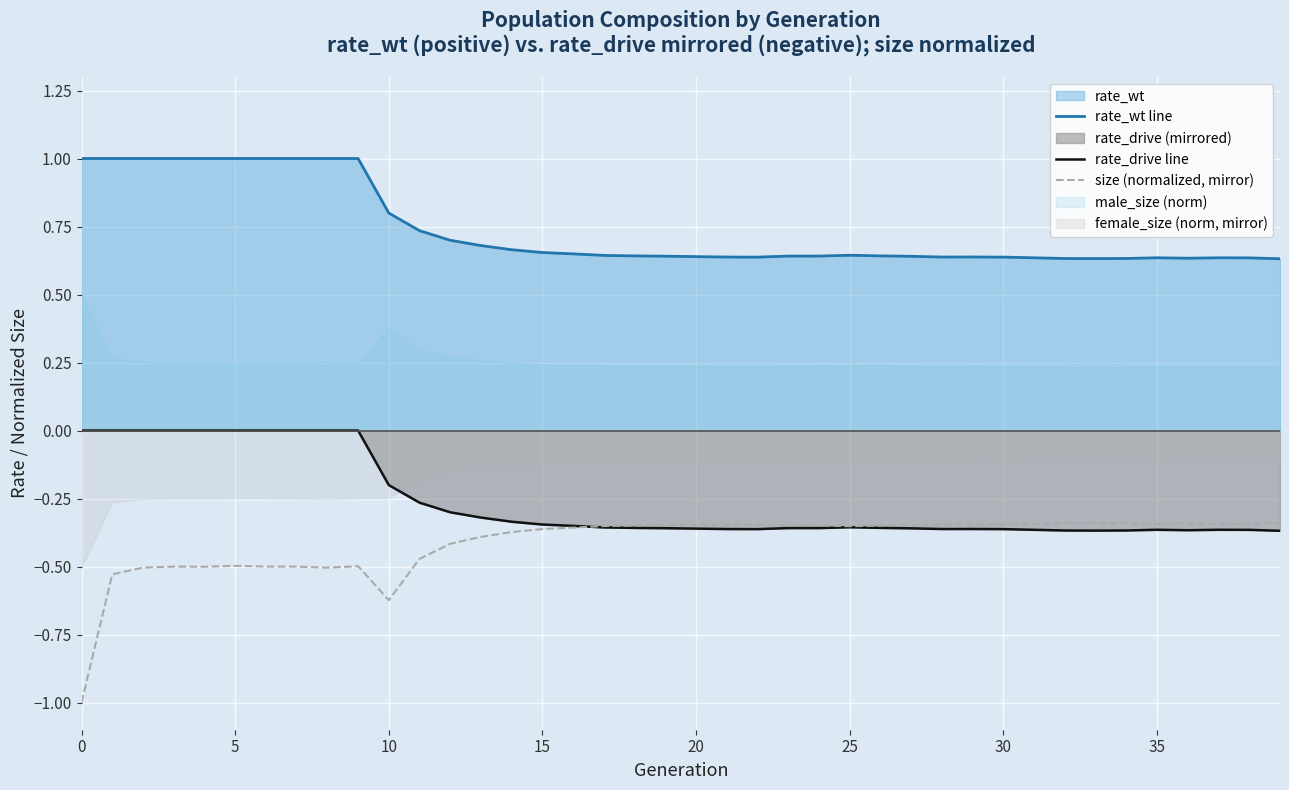

What is the difference between the maximum and minimum values in the rate_wt line series?

0.4